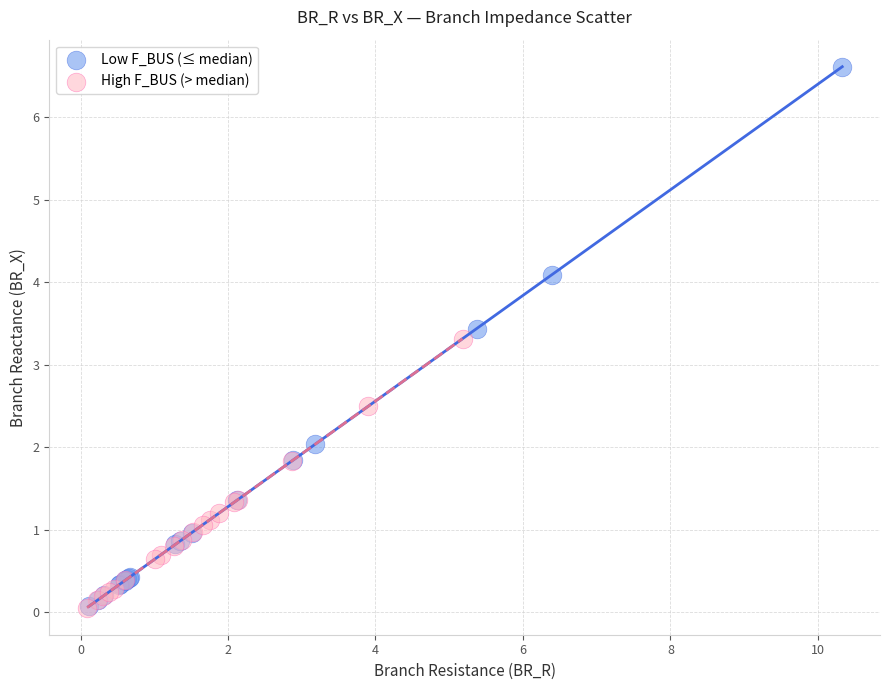

Which series reaches the maximum Y coordinate?

Low F_BUS (≤ median)